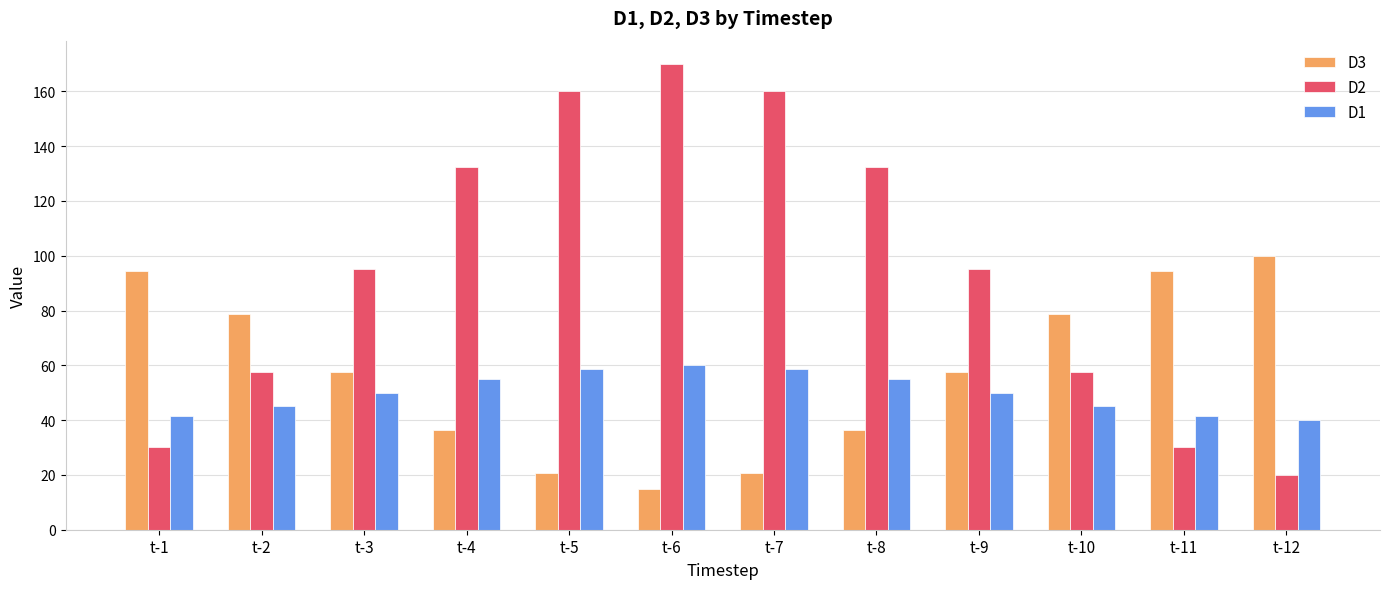

What is the total value across all series at t-11?

165.7